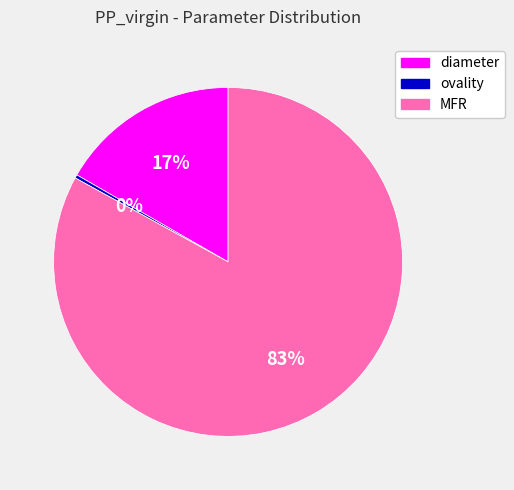

Which category has the biggest portion of the pie?

MFR